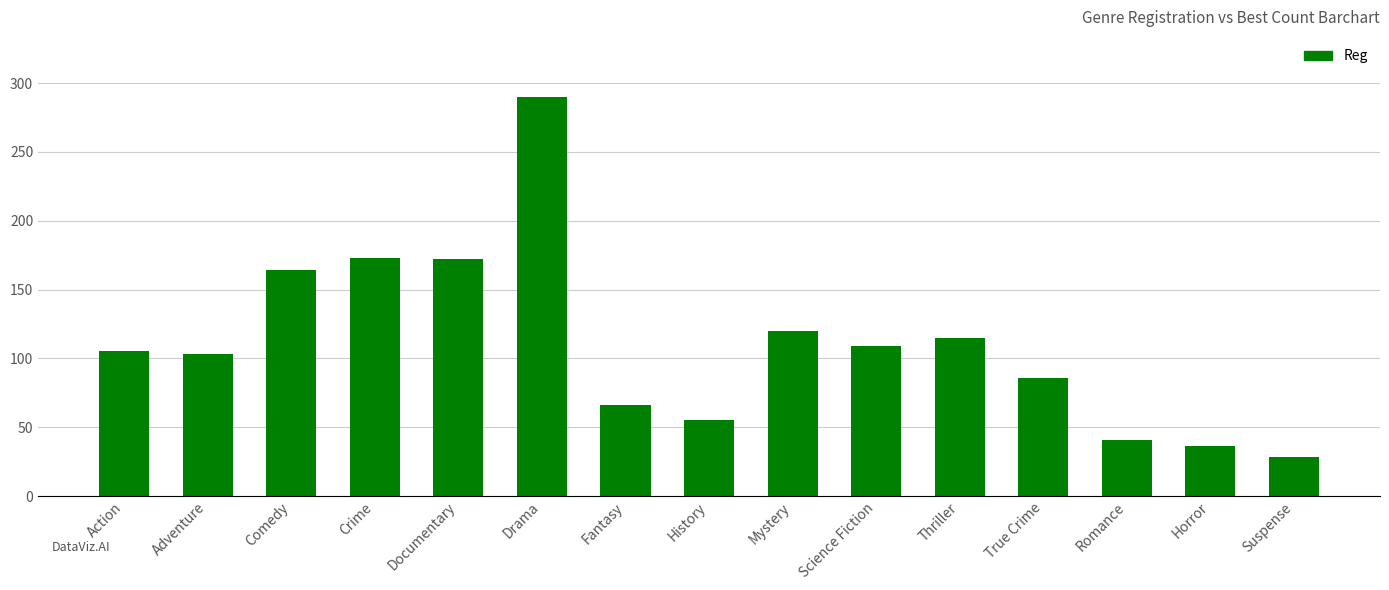

What is the label of the 6th bar from the left?

Drama